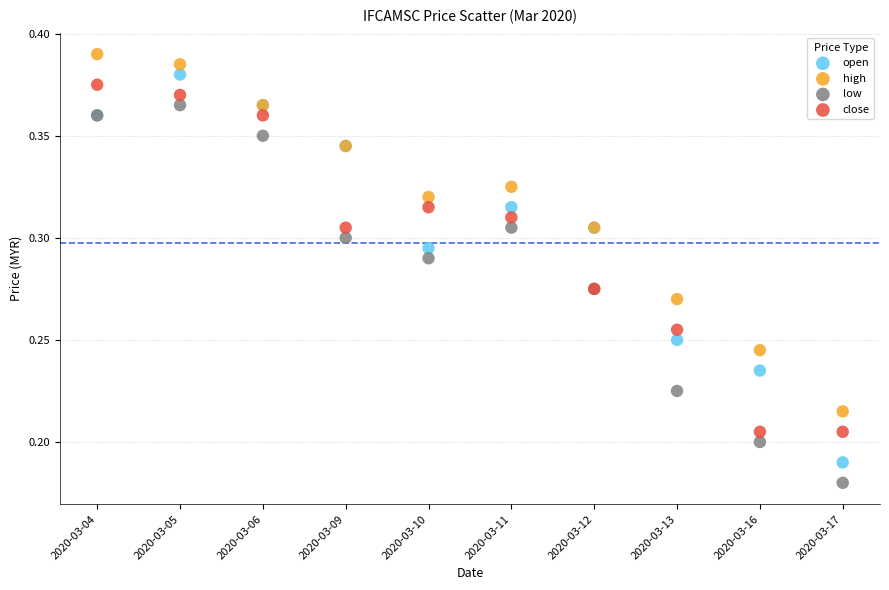

Which series has the largest Y range (max minus min)?

open